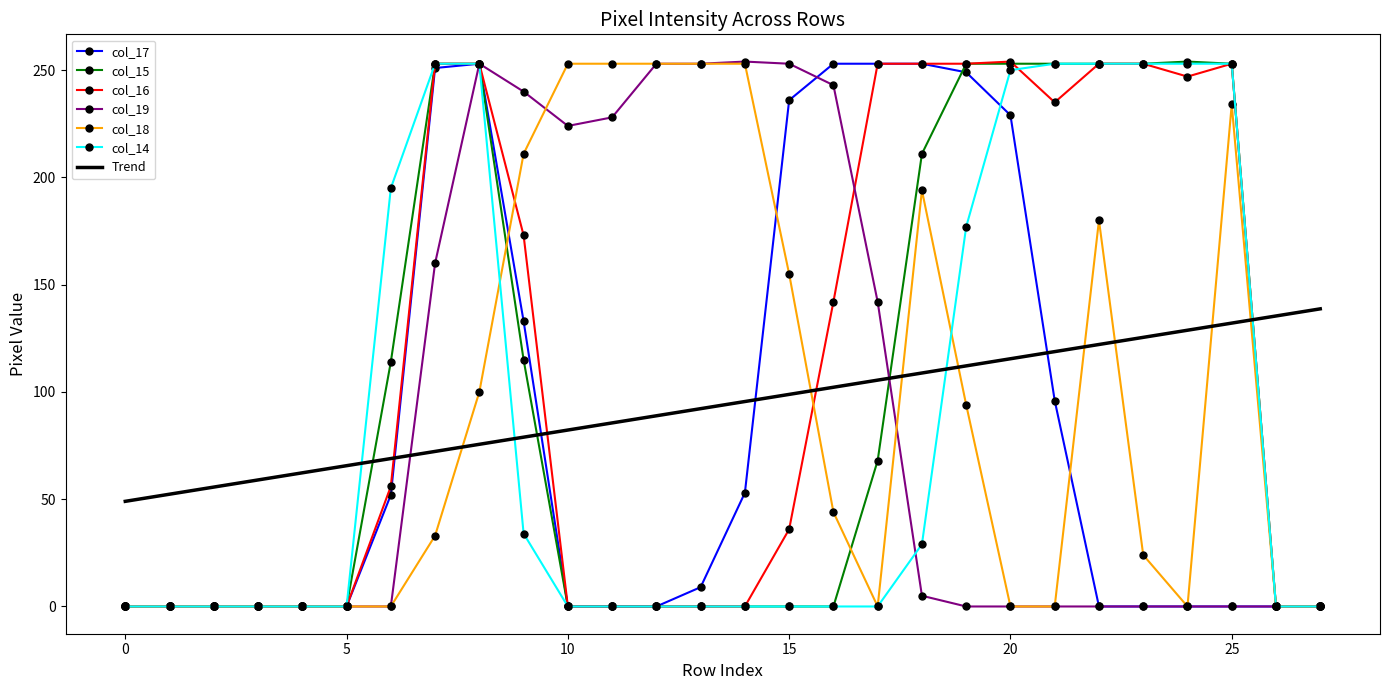

What is the minimum value for Trend?

49.0